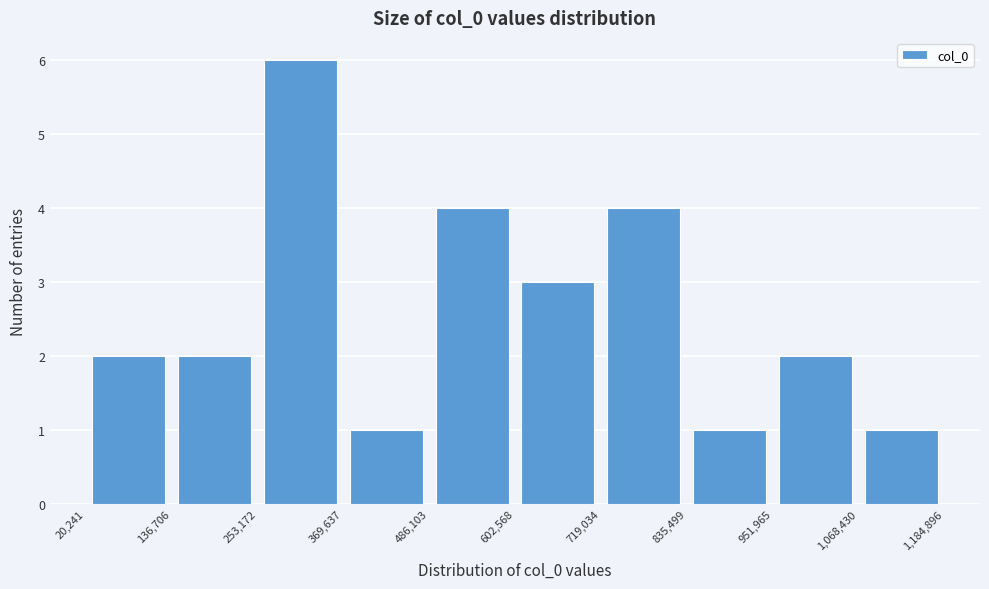

Over which range of the x-axis is the bar tallest?

253,172 to 369,637